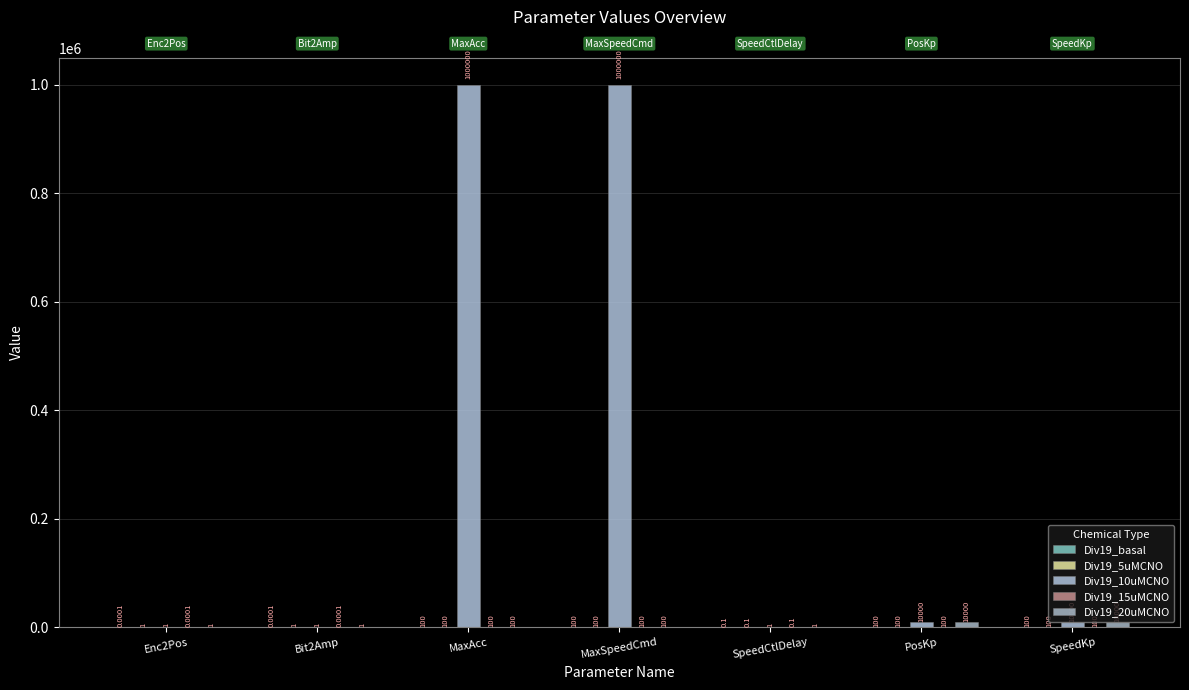

What is the sum of the Div19_10uMCNO values at Bit2Amp and Enc2Pos?

2.0